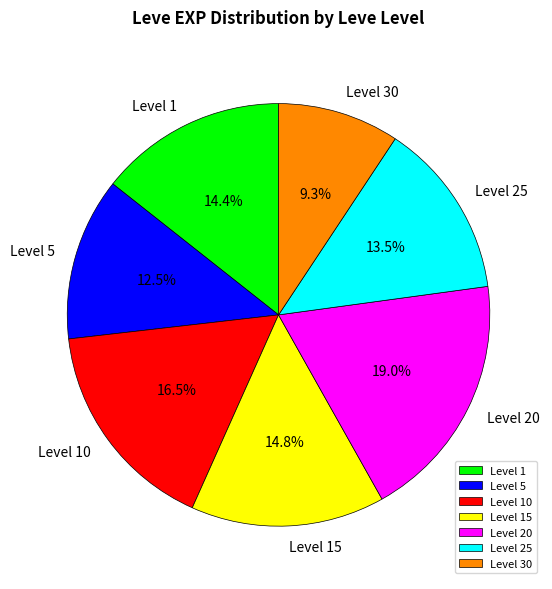

Which category has the smallest portion of the pie?

Level 30